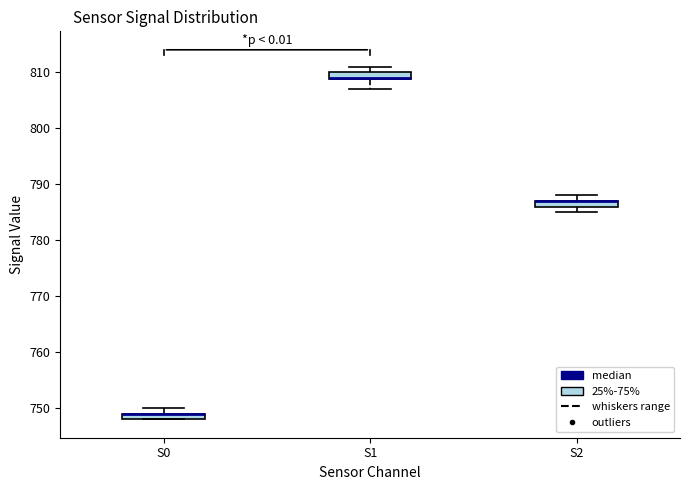

Where is the upper edge of the box for S1 on the y-axis? The values are not printed on the chart, so give them approximately, as read against the axis.

810